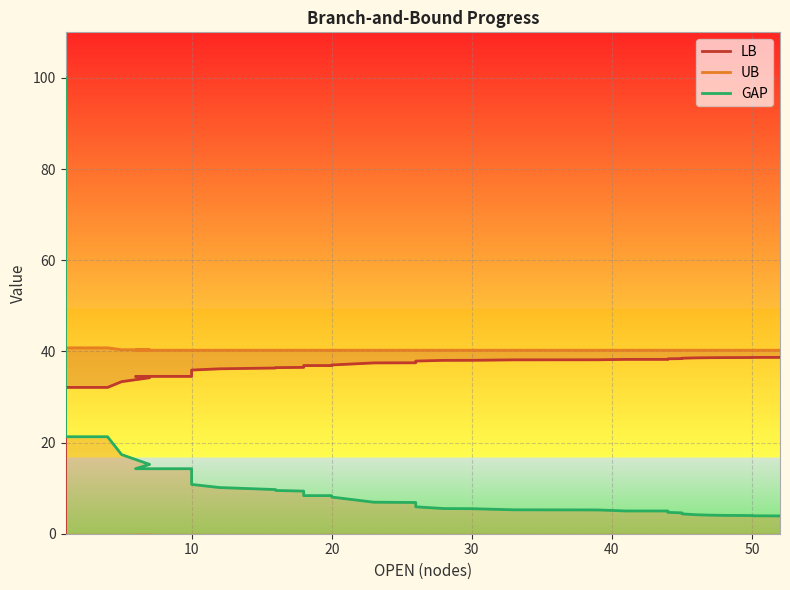

True or false: UB and LB cross at least once.

False